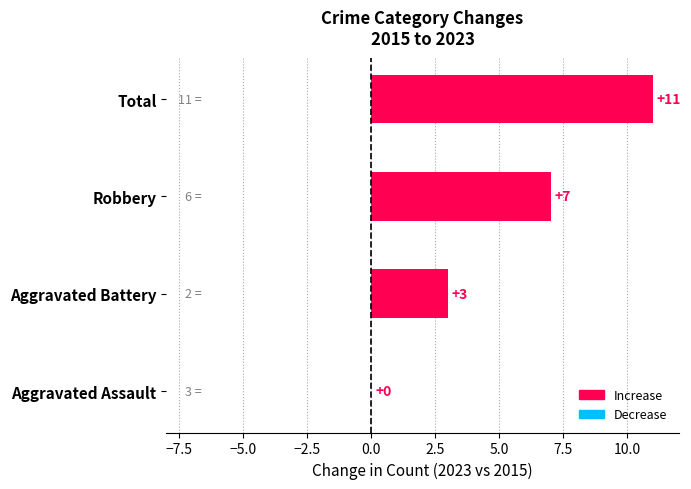

How many categories are shown in the chart?

4